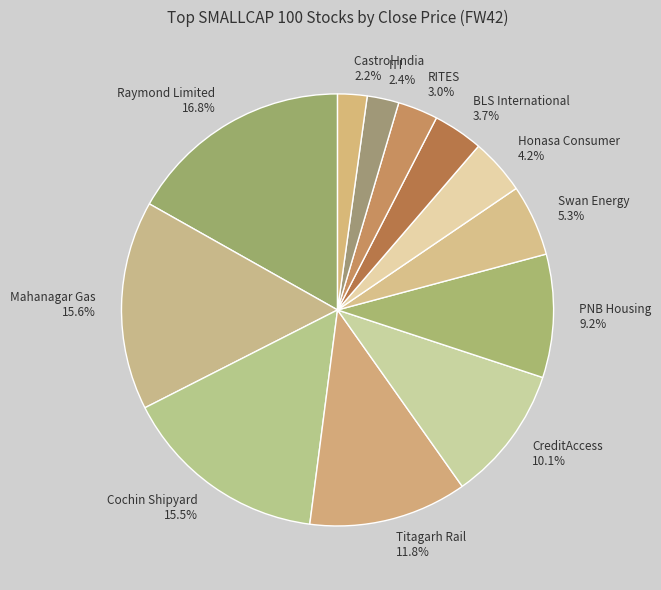

What is the ratio of the value at Titagarh Rail to the value at CreditAccess?

1.2